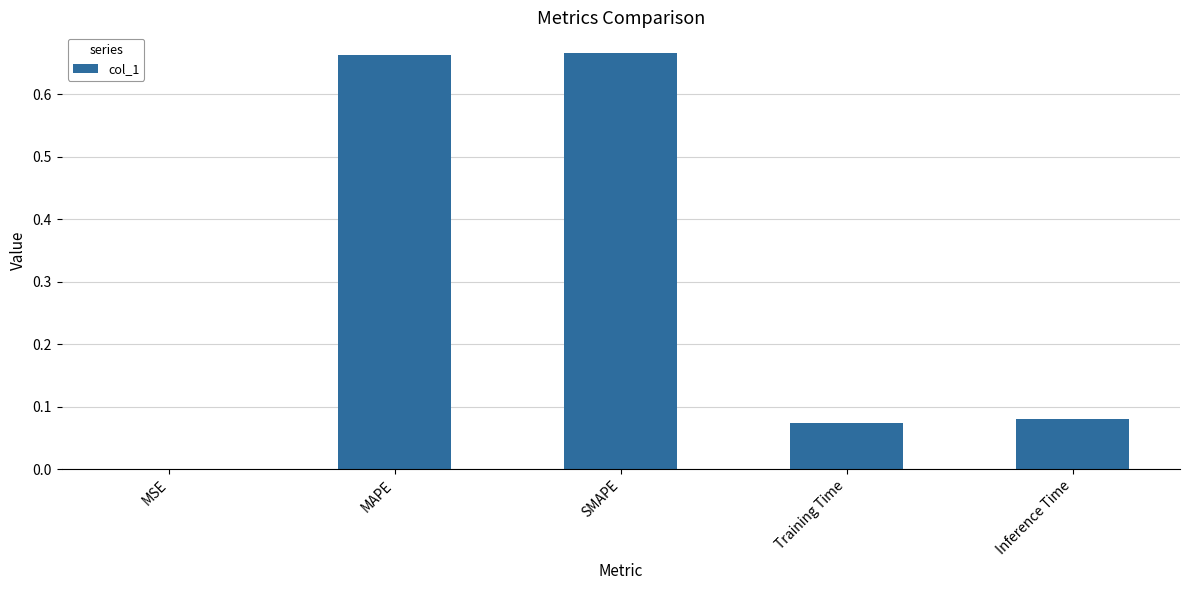

How many series are shown in this chart?

1